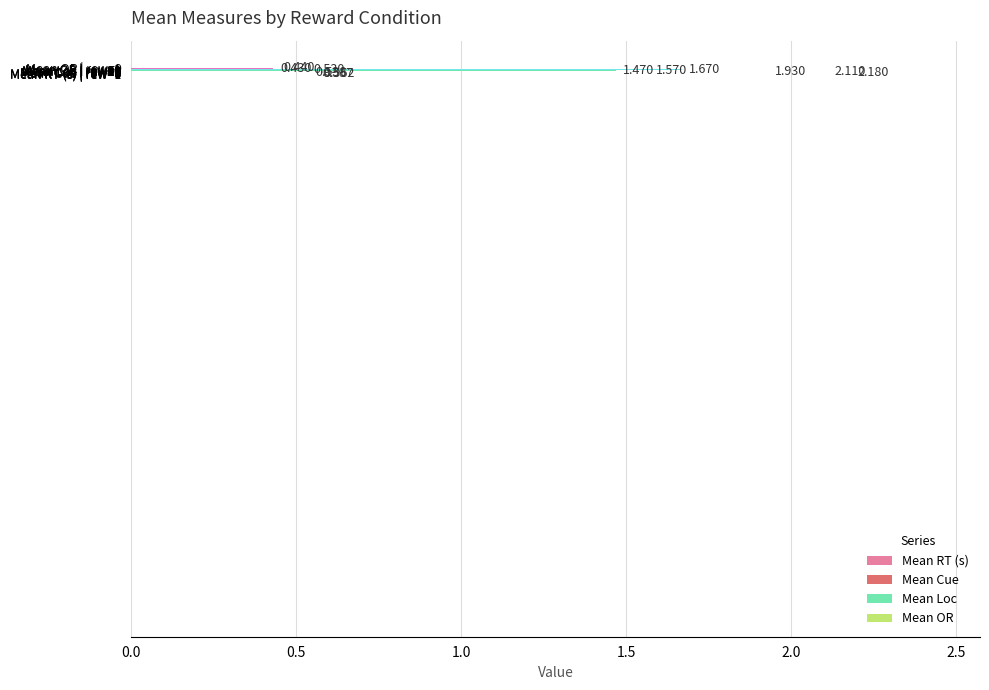

What is the sum of all values?

14.0